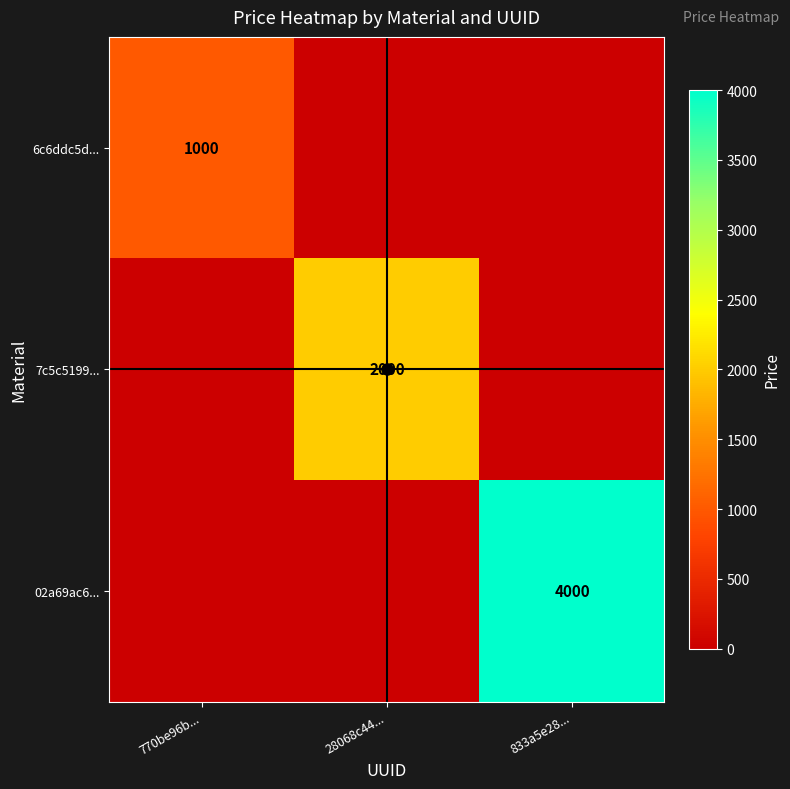

How many values in 02a69ac6... are above zero?

1